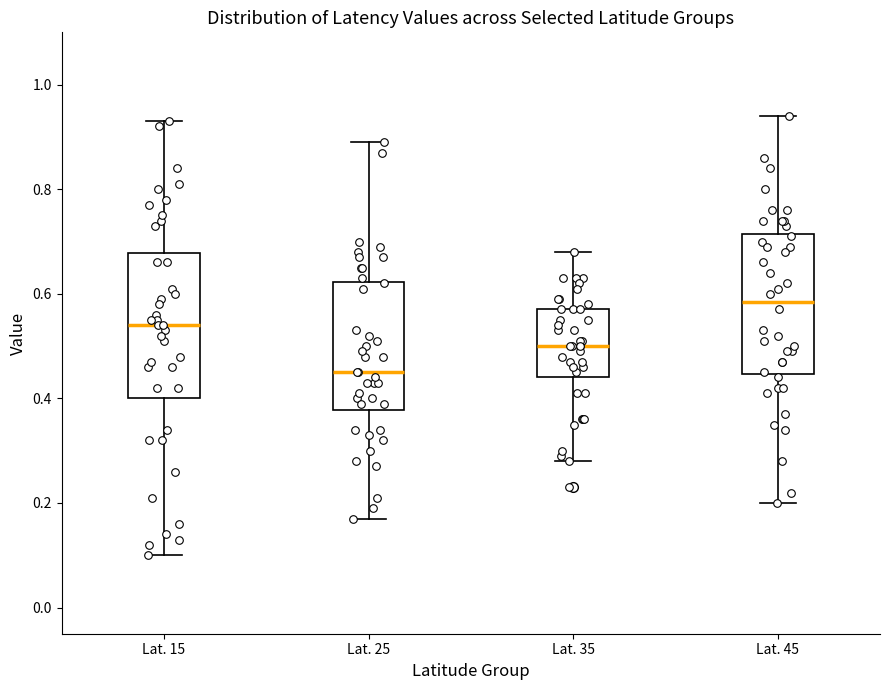

Where is the lower edge of the box for Lat. 45 on the y-axis? The values are not printed on the chart, so give them approximately, as read against the axis.

0.44